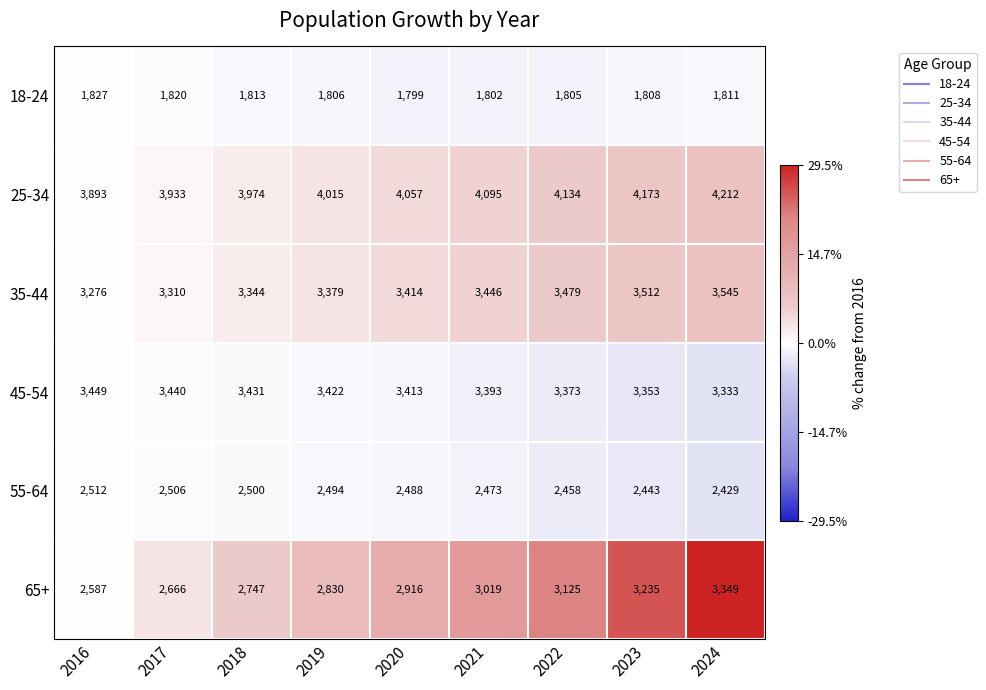

What is the sum of all 35-44 values?

30705